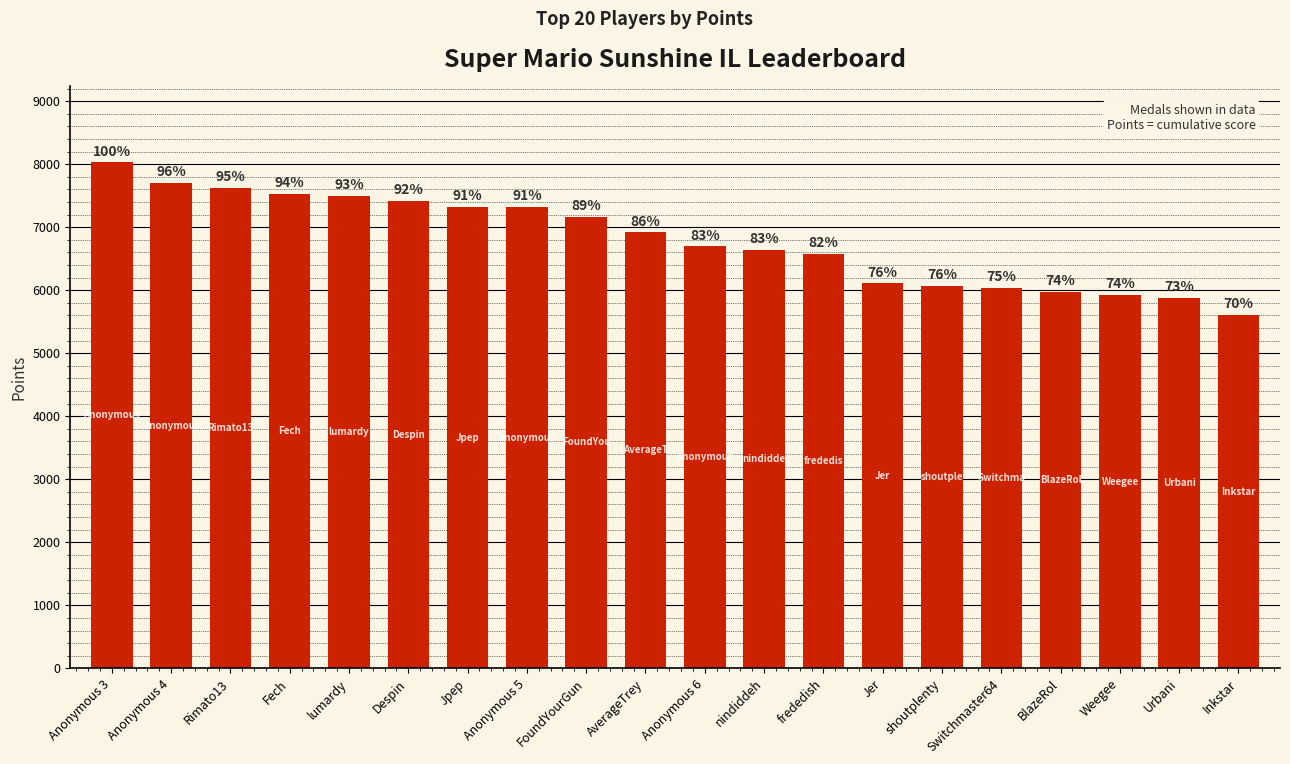

What is the value of the 17th bar from the left?

5974